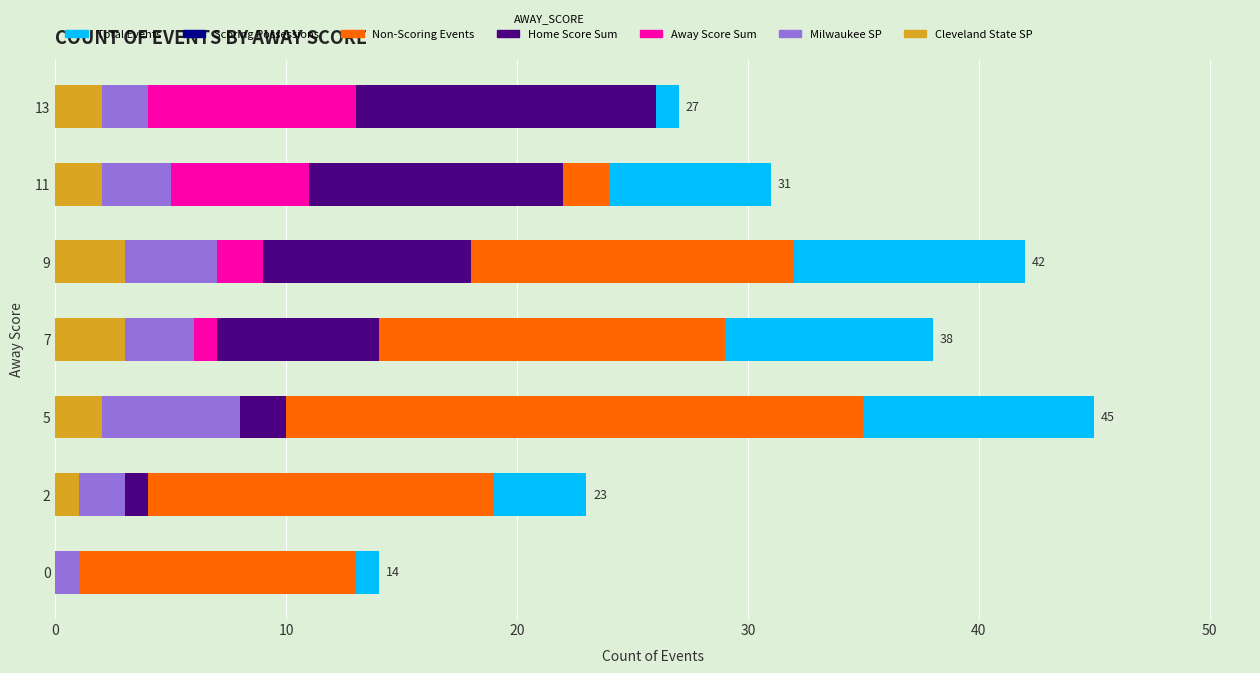

Where is counts nearest to the value 29?

11